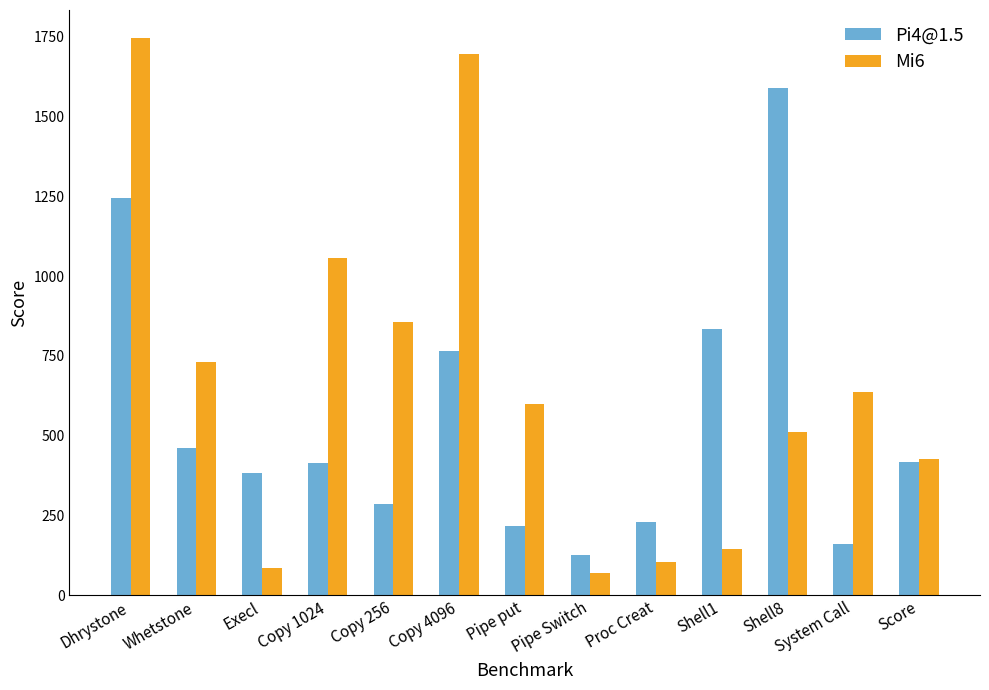

What position from the right is Copy 4096?

8